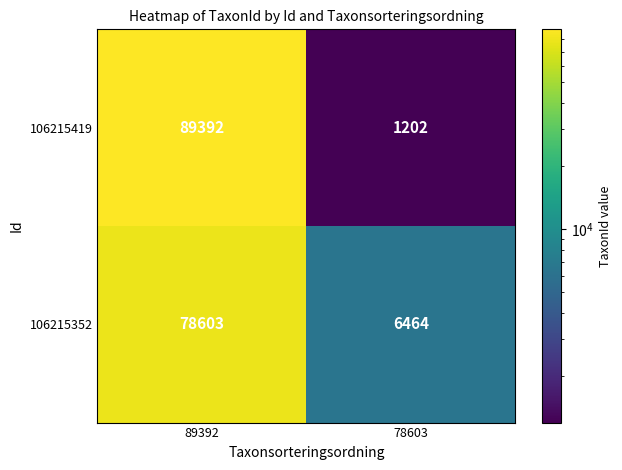

What is the difference between the maximum and minimum values in the 106215352 series?

72139